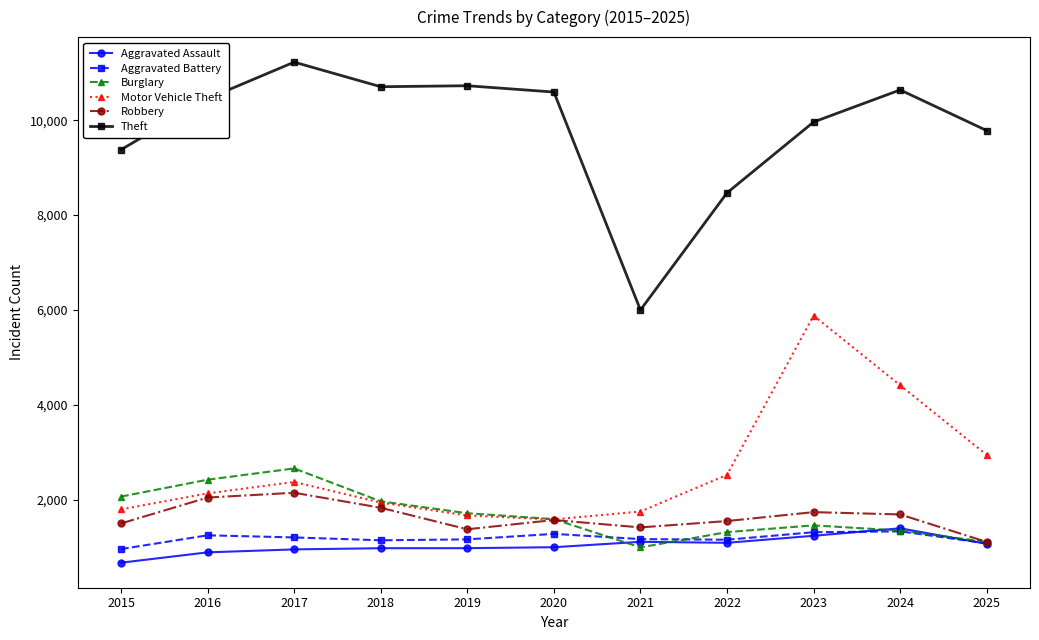

What is the value of the Theft point at the 5th from the left?

10725